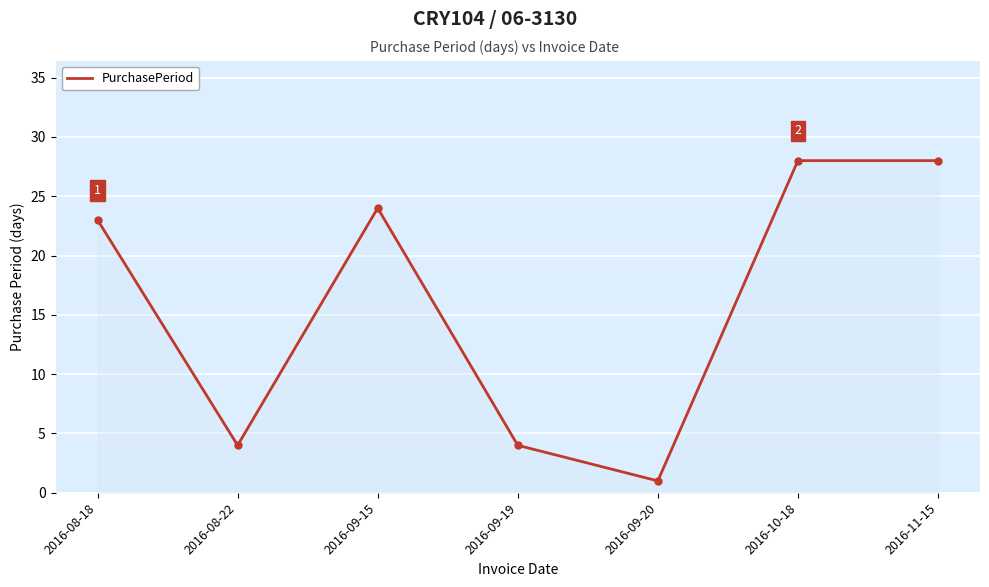

True or false: the data shows 1 at 2016-09-20.

True